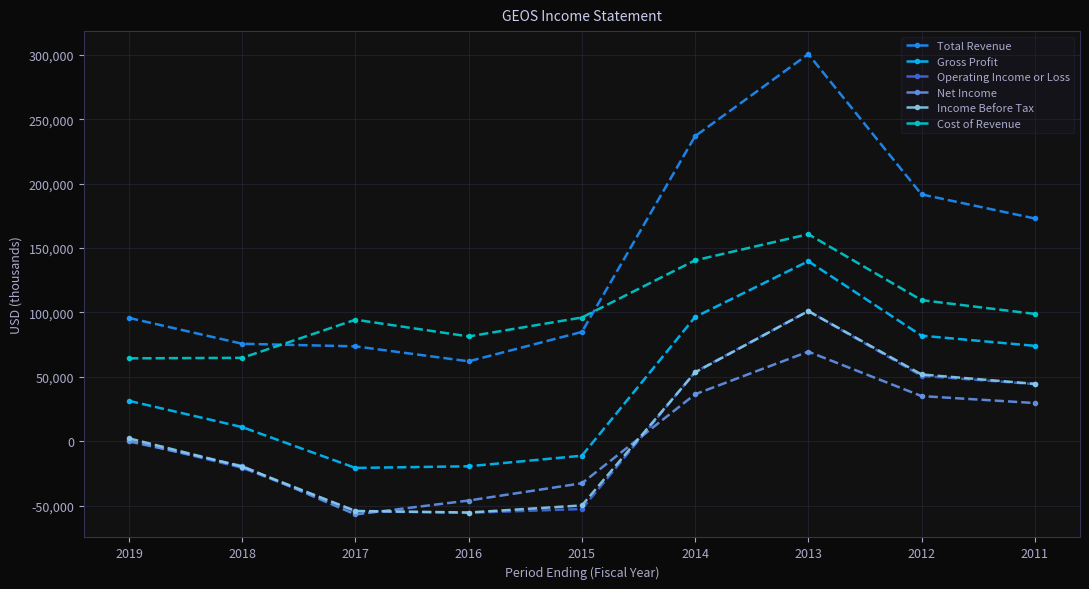

What is the sum of all Total Revenue values?

1294400